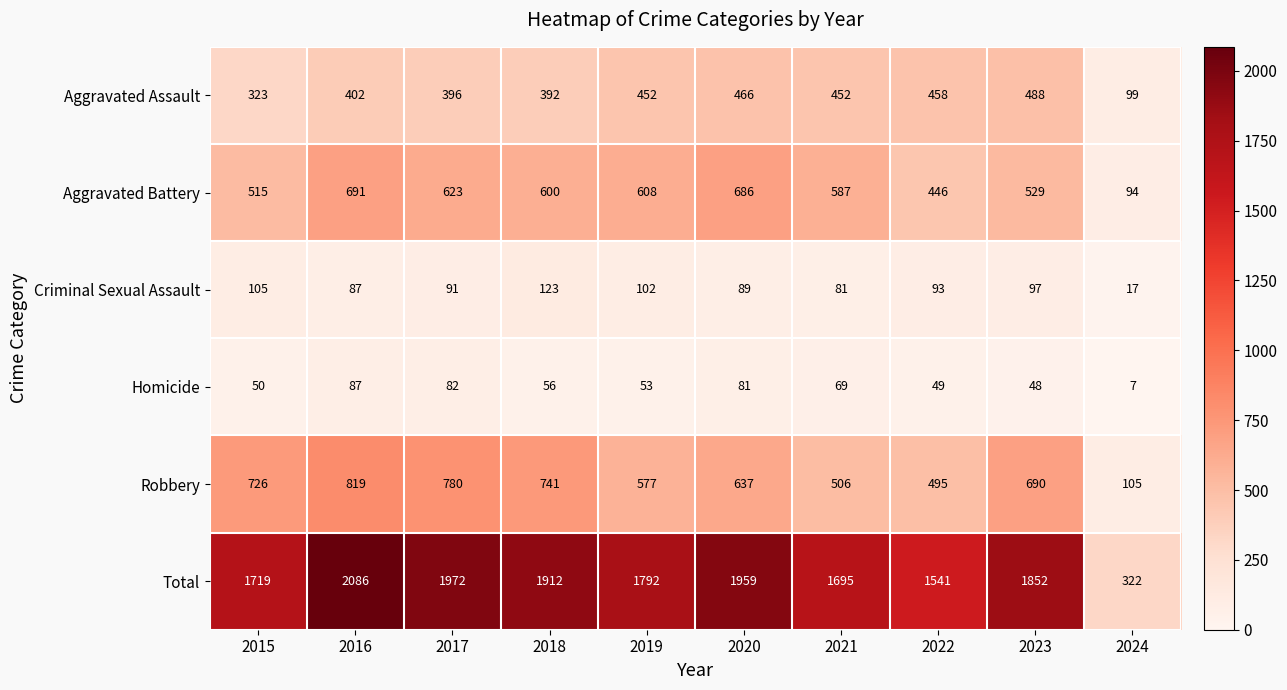

At how many categories does at least one series exceed 1507?

9